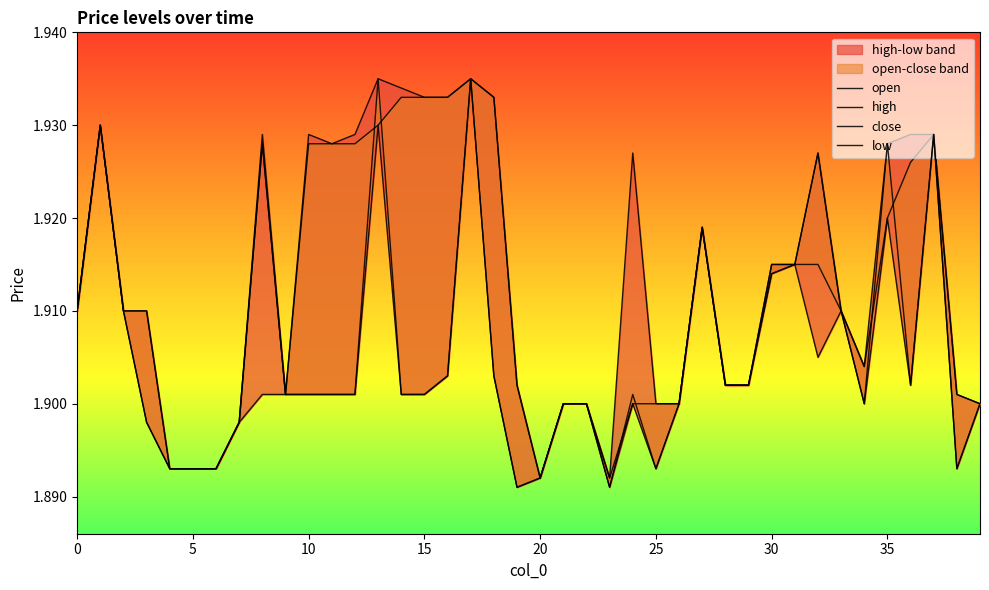

How many interior local peaks does the close series have?

9